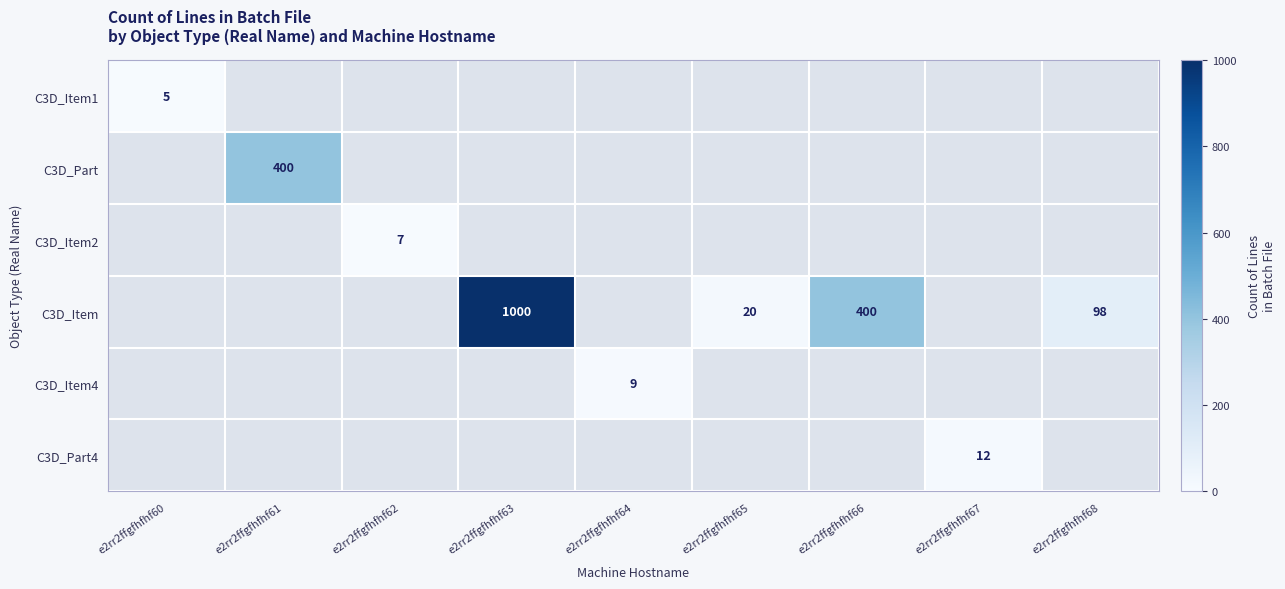

What is the difference between the C3D_Item values at e2rr2ffgfhfhf63 and e2rr2ffgfhfhf66?

600